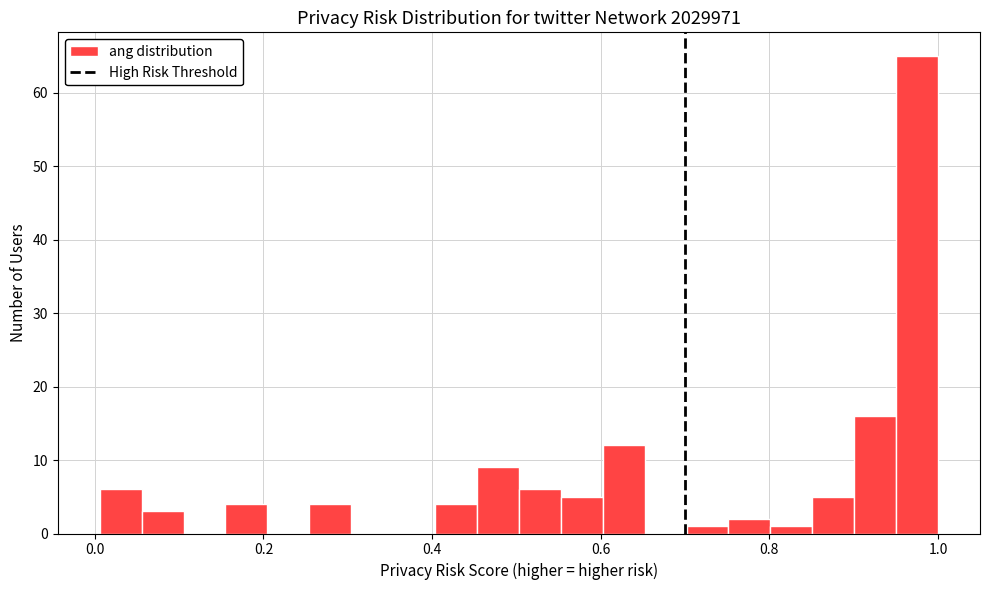

Read against the x-axis, roughly where is the centre of the tallest bar?

0.98